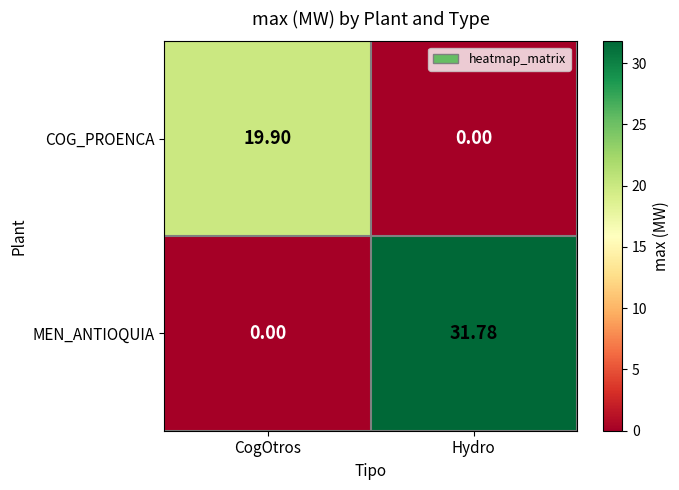

At how many categories does at least one series exceed 24?

1